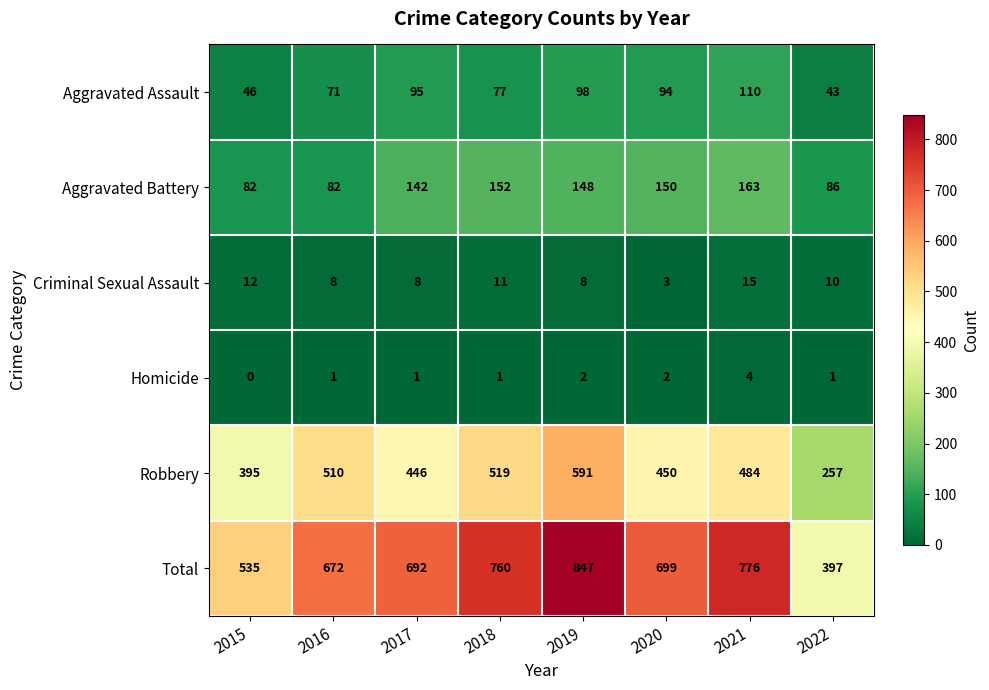

What is the maximum value shown in the chart?

847